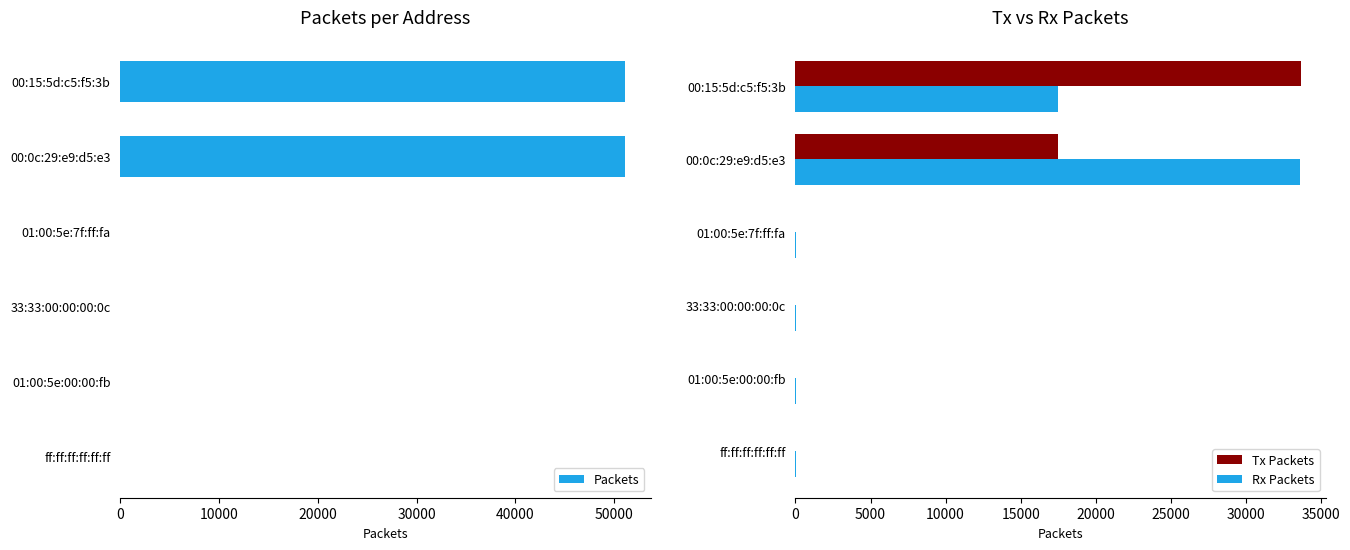

Which series has the largest total across all categories?

Packets